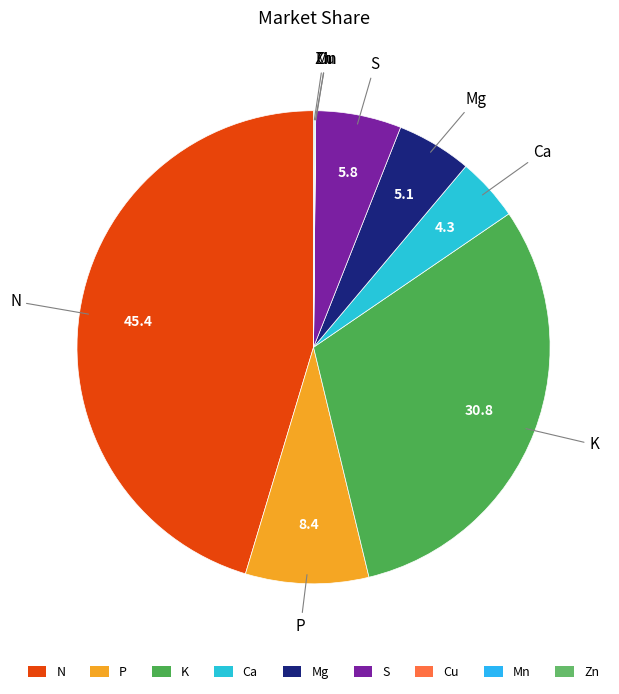

The N slice represents 45% of the pie. True or false?

True